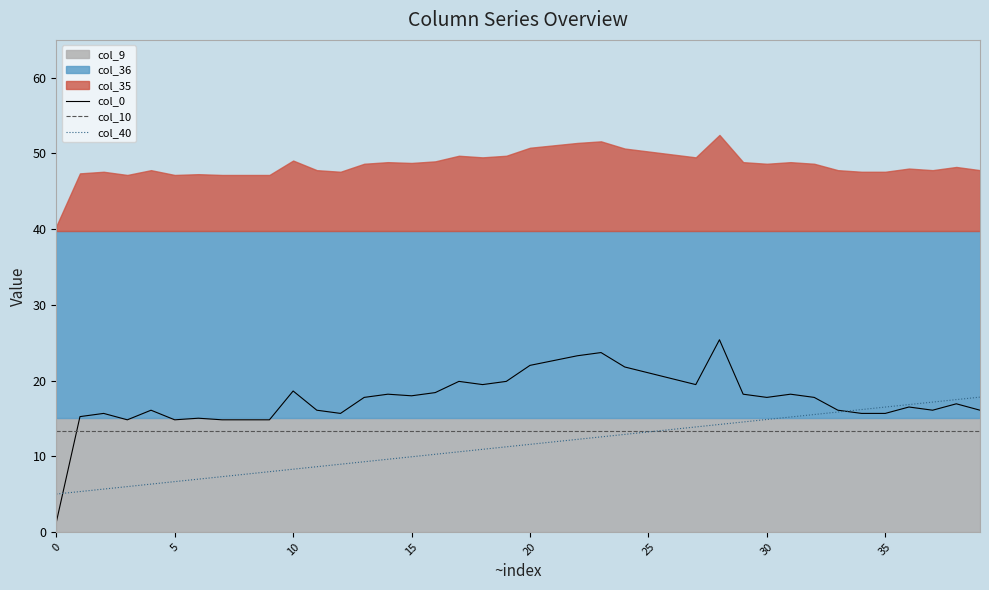

Which series has the widest spread of values?

col_0